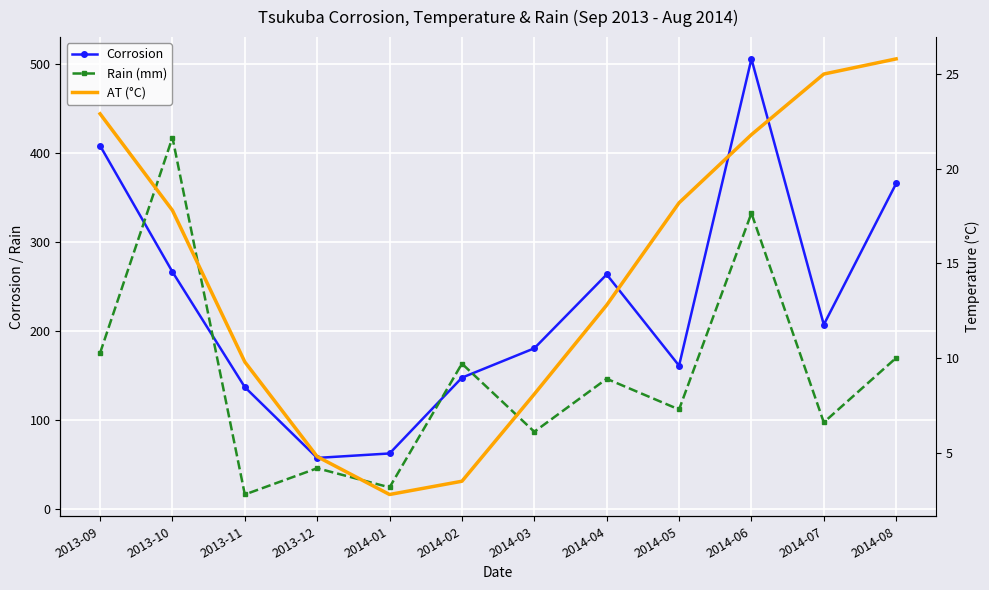

What is the maximum value shown in the chart?

505.4